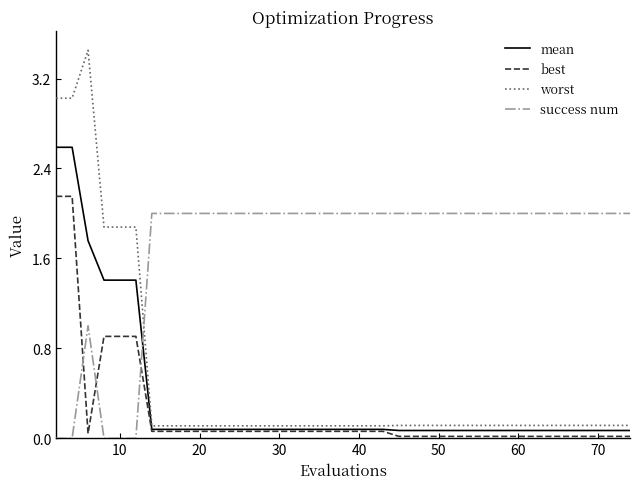

Rank the series by their maximum value, from highest to lowest.

worst, mean, best, success num